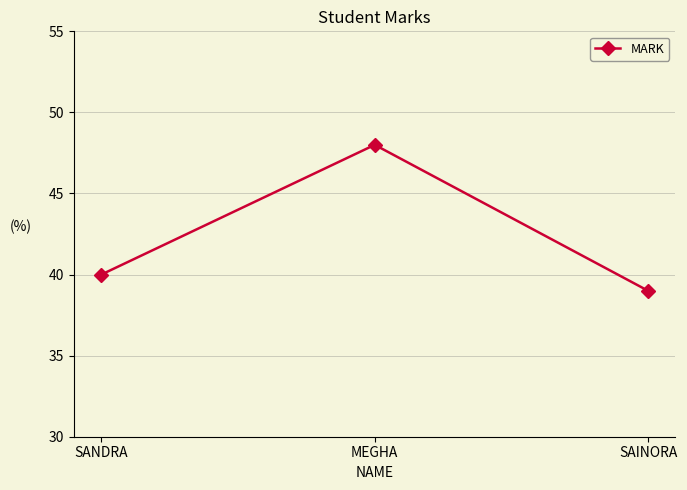

What is the ratio of the value at SANDRA to the value at SAINORA?

1.0